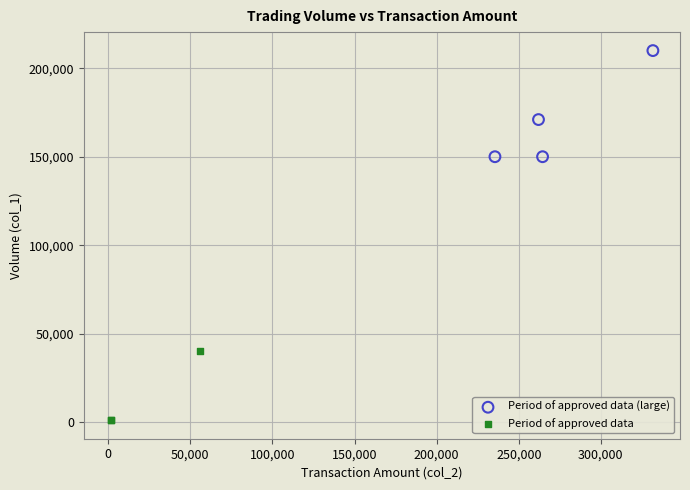

Which series contains the lowest Y value?

Period of approved data